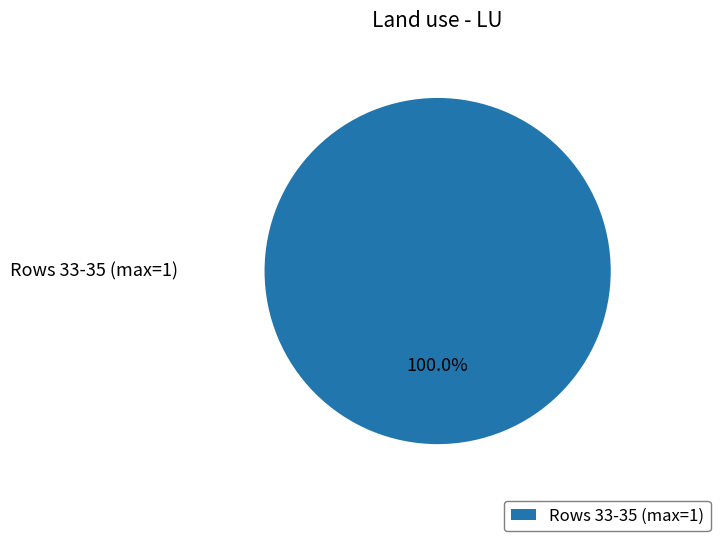

Does any single category account for the majority?

Yes